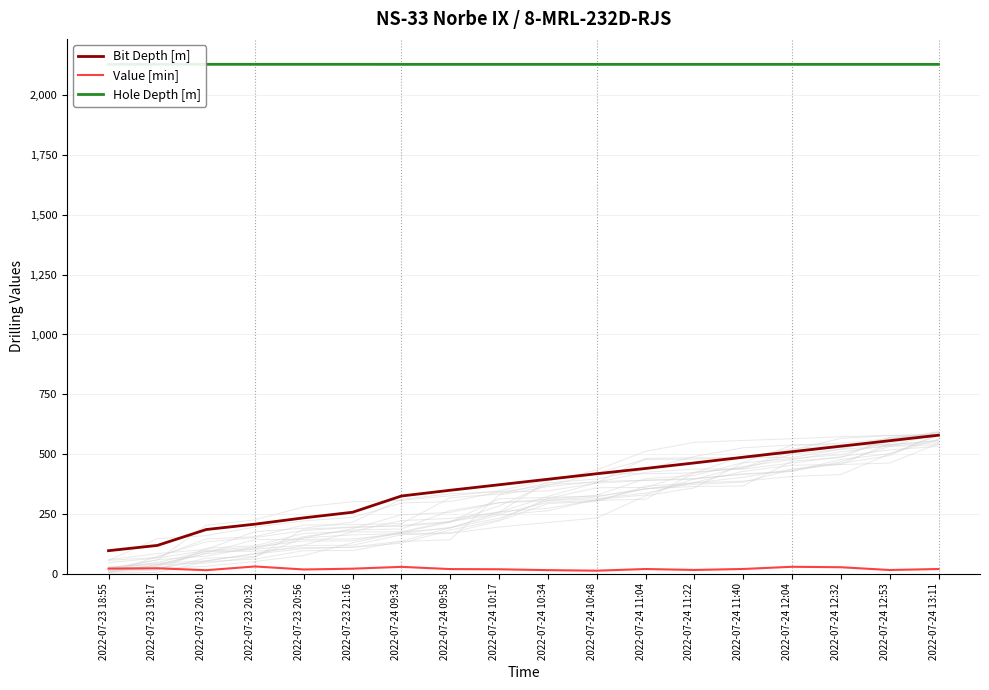

What position from the right is 2022-07-23 19:17?

17